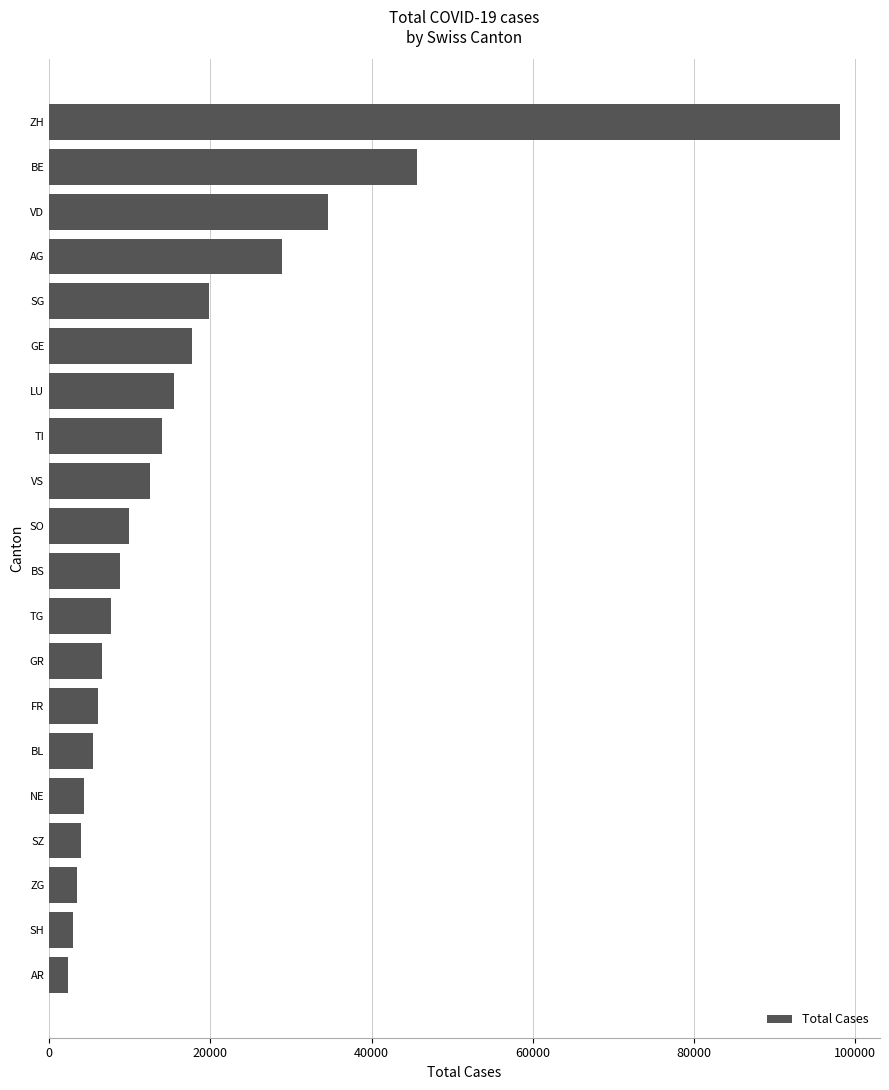

Where is the data nearest to the value 50247?

BE